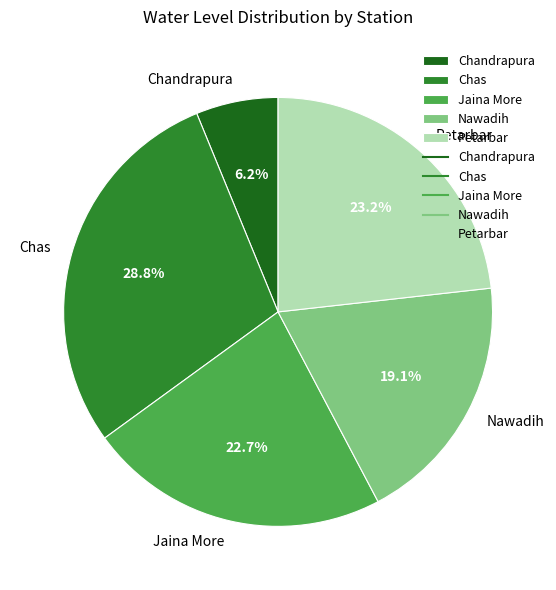

To the nearest percent, what portion does Jaina More represent?

23%